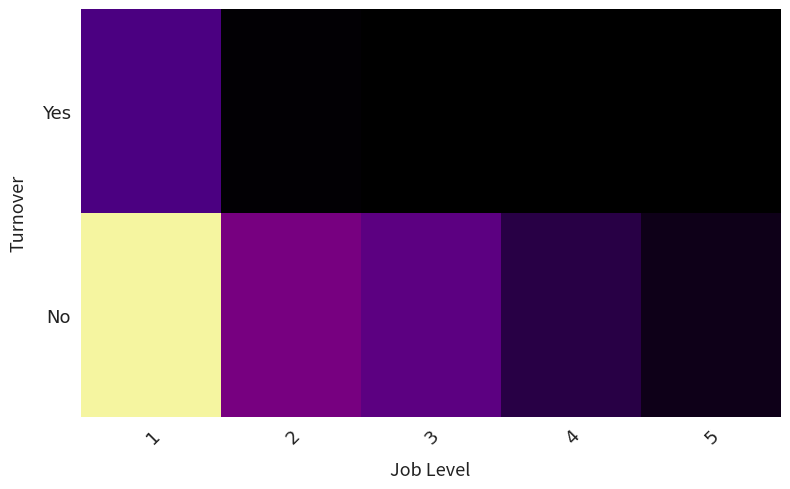

What is the difference between the highest and lowest values at 3?

60